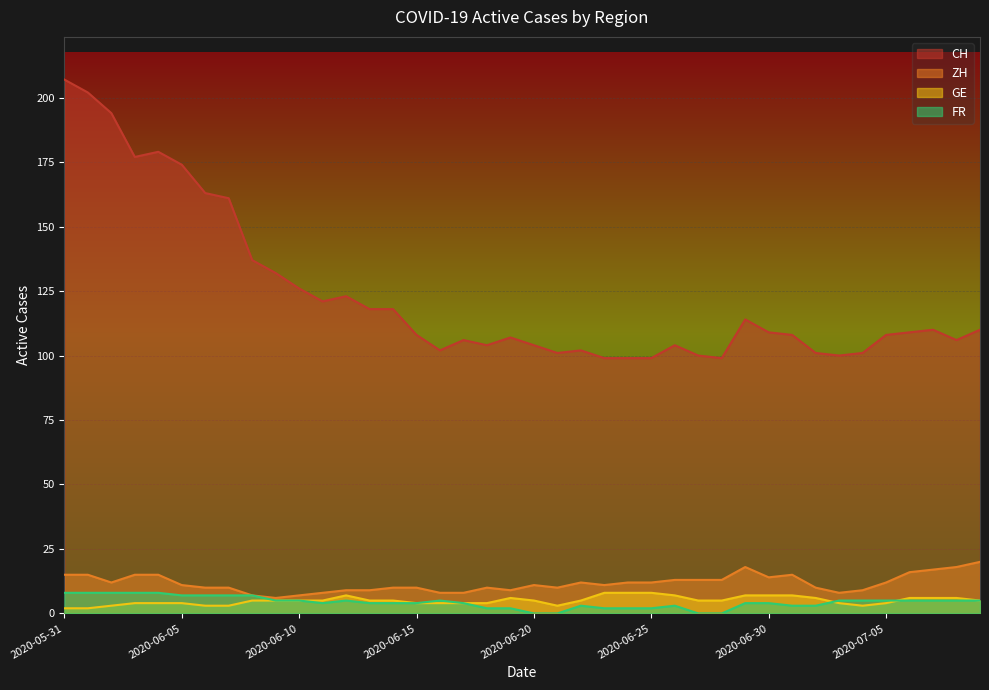

Reading left to right, extract all data points from this chart.

CH: 2020-05-31=207	2020-06-01=202	2020-06-02=194	2020-06-03=177	2020-06-04=179	2020-06-05=174	2020-06-06=163	2020-06-07=161	2020-06-08=137	2020-06-09=132	2020-06-10=126	2020-06-11=121	2020-06-12=123	2020-06-13=118	2020-06-14=118	2020-06-15=108	2020-06-16=102	2020-06-17=106	2020-06-18=104	2020-06-19=107	2020-06-20=104	2020-06-21=101	2020-06-22=102	2020-06-23=99	2020-06-24=99	2020-06-25=99	2020-06-26=104	2020-06-27=100	2020-06-28=99	2020-06-29=114	2020-06-30=109	2020-07-01=108	2020-07-02=101	2020-07-03=100	2020-07-04=101	2020-07-05=108	2020-07-06=109	2020-07-07=110	2020-07-08=106	2020-07-09=110
ZH: 2020-05-31=15	2020-06-01=15	2020-06-02=12	2020-06-03=15	2020-06-04=15	2020-06-05=11	2020-06-06=10	2020-06-07=10	2020-06-08=7	2020-06-09=6	2020-06-10=7	2020-06-11=8	2020-06-12=9	2020-06-13=9	2020-06-14=10	2020-06-15=10	2020-06-16=8	2020-06-17=8	2020-06-18=10	2020-06-19=9	2020-06-20=11	2020-06-21=10	2020-06-22=12	2020-06-23=11	2020-06-24=12	2020-06-25=12	2020-06-26=13	2020-06-27=13	2020-06-28=13	2020-06-29=18	2020-06-30=14	2020-07-01=15	2020-07-02=10	2020-07-03=8	2020-07-04=9	2020-07-05=12	2020-07-06=16	2020-07-07=17	2020-07-08=18	2020-07-09=20
GE: 2020-05-31=2	2020-06-01=2	2020-06-02=3	2020-06-03=4	2020-06-04=4	2020-06-05=4	2020-06-06=3	2020-06-07=3	2020-06-08=5	2020-06-09=5	2020-06-10=5	2020-06-11=5	2020-06-12=7	2020-06-13=5	2020-06-14=5	2020-06-15=4	2020-06-16=4	2020-06-17=4	2020-06-18=4	2020-06-19=6	2020-06-20=5	2020-06-21=3	2020-06-22=5	2020-06-23=8	2020-06-24=8	2020-06-25=8	2020-06-26=7	2020-06-27=5	2020-06-28=5	2020-06-29=7	2020-06-30=7	2020-07-01=7	2020-07-02=6	2020-07-03=4	2020-07-04=3	2020-07-05=4	2020-07-06=6	2020-07-07=6	2020-07-08=6	2020-07-09=5
FR: 2020-05-31=8	2020-06-01=8	2020-06-02=8	2020-06-03=8	2020-06-04=8	2020-06-05=7	2020-06-06=7	2020-06-07=7	2020-06-08=7	2020-06-09=5	2020-06-10=5	2020-06-11=4	2020-06-12=5	2020-06-13=4	2020-06-14=4	2020-06-15=4	2020-06-16=5	2020-06-17=4	2020-06-18=2	2020-06-19=2	2020-06-20=0	2020-06-21=0	2020-06-22=3	2020-06-23=2	2020-06-24=2	2020-06-25=2	2020-06-26=3	2020-06-27=0	2020-06-28=0	2020-06-29=4	2020-06-30=4	2020-07-01=3	2020-07-02=3	2020-07-03=5	2020-07-04=5	2020-07-05=5	2020-07-06=5	2020-07-07=5	2020-07-08=5	2020-07-09=5